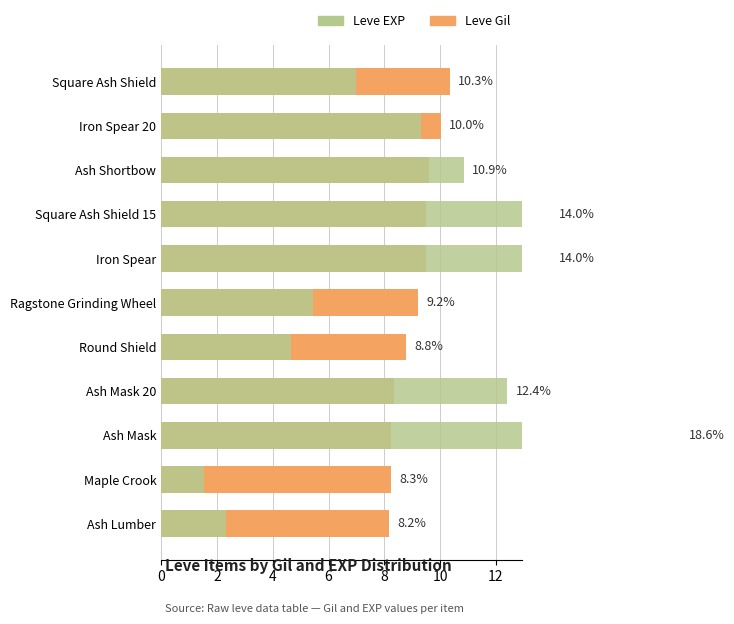

Reading left to right, list all the values displayed in this chart.

Leve Gil: 10.3	10.0	9.6	9.5	9.5	9.2	8.8	8.4	8.3	8.3	8.2
Leve EXP: 7.0	9.3	10.9	14.0	14.0	5.4	4.7	12.4	18.6	1.6	2.3